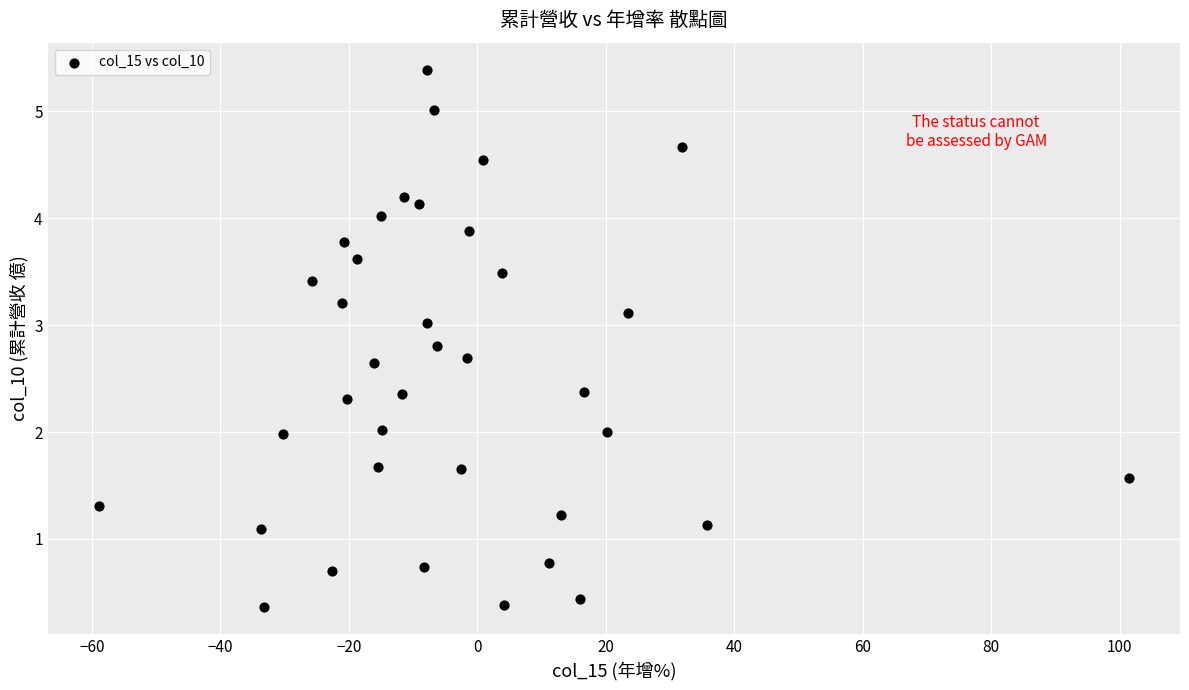

What is the range of X values (max minus min)?

160.3